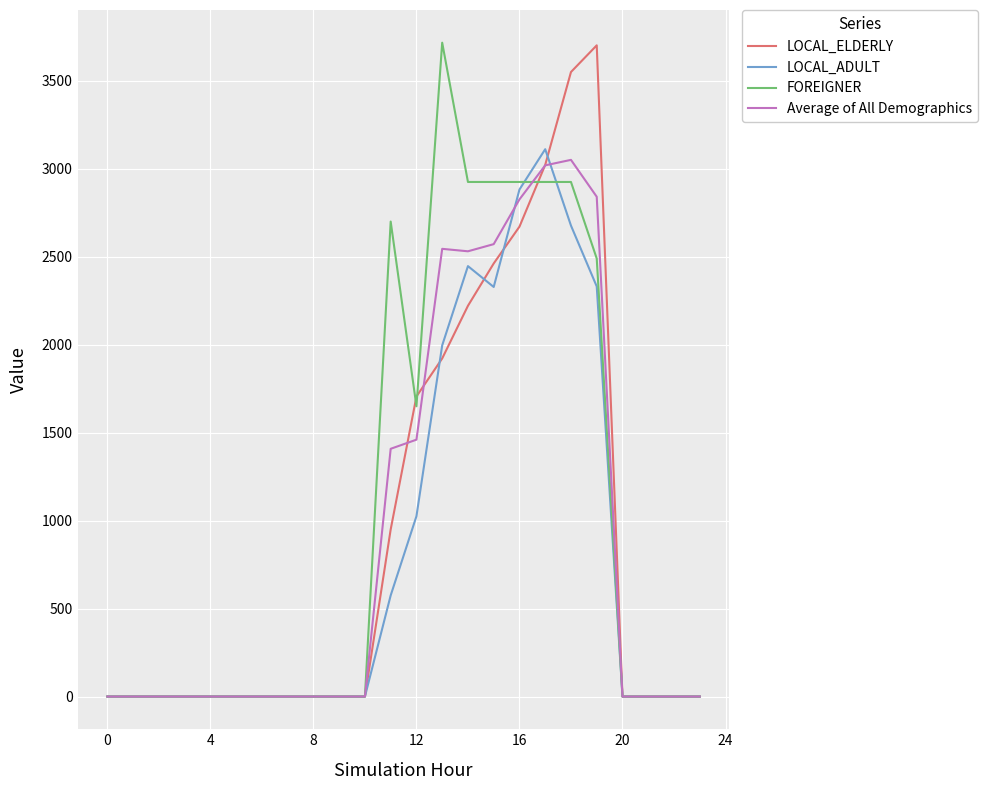

What is the maximum value for LOCAL_ADULT?

3111.3